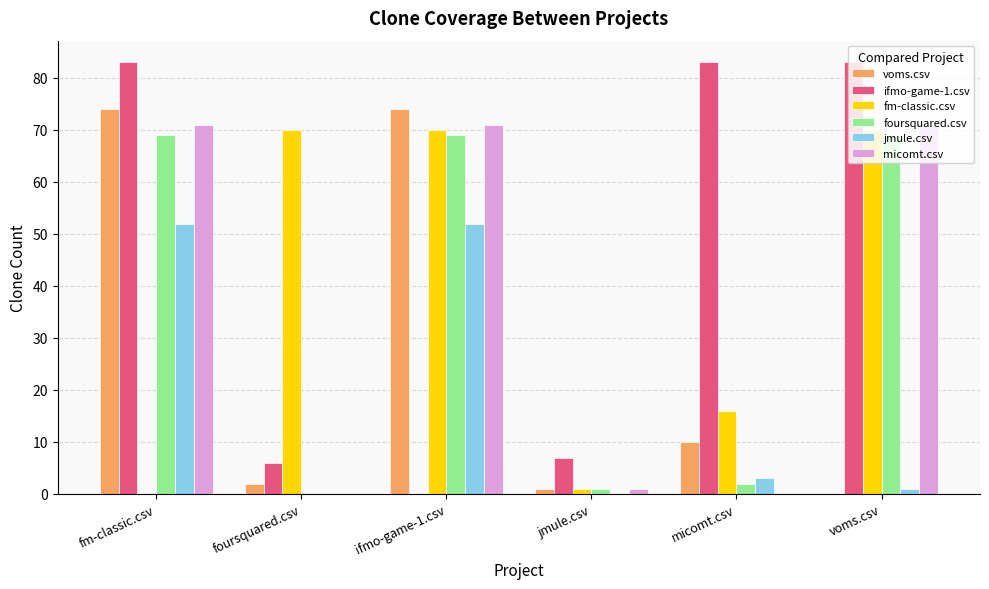

Which series has the largest total across all categories?

ifmo-game-1.csv